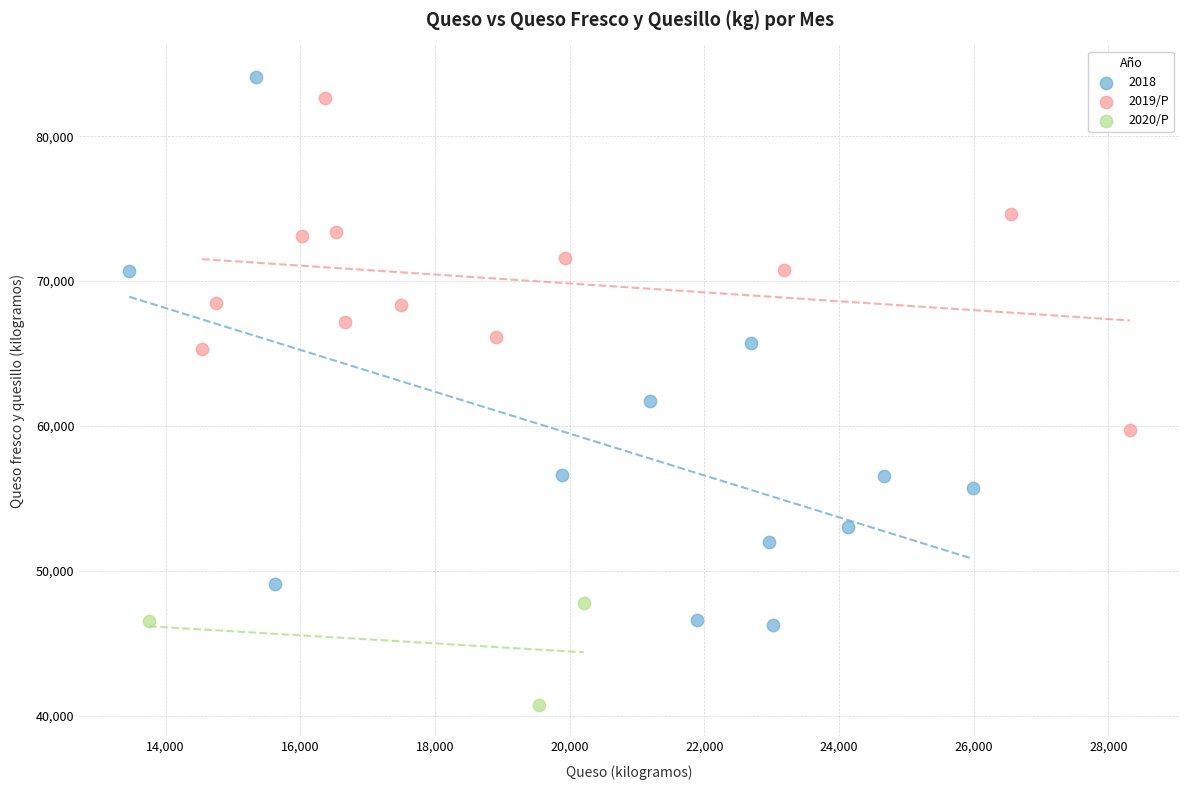

Which series has the widest spread of Y values?

2018